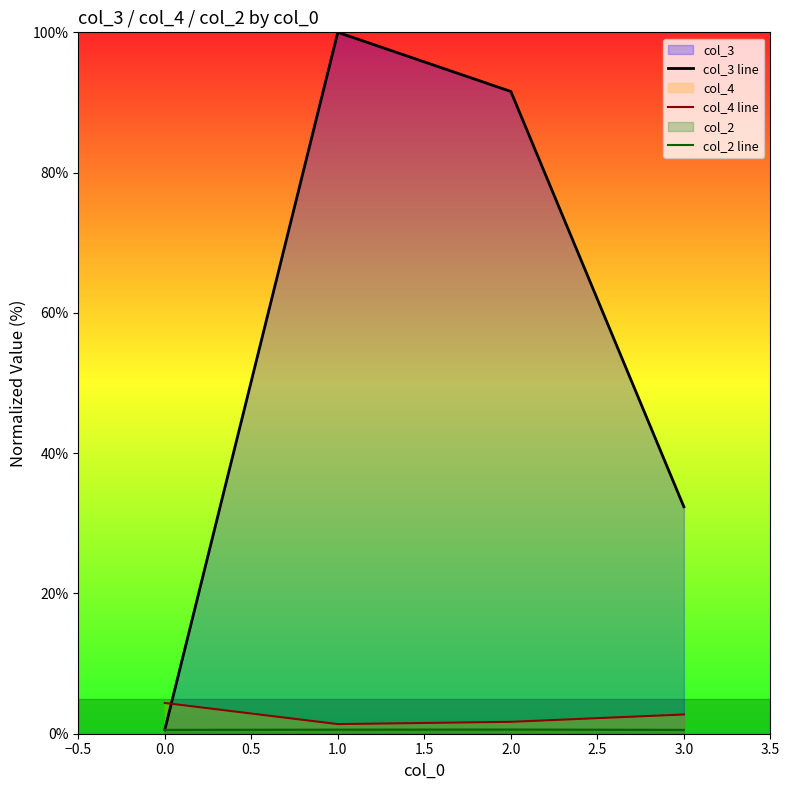

What is the maximum value shown in the chart?

100.0